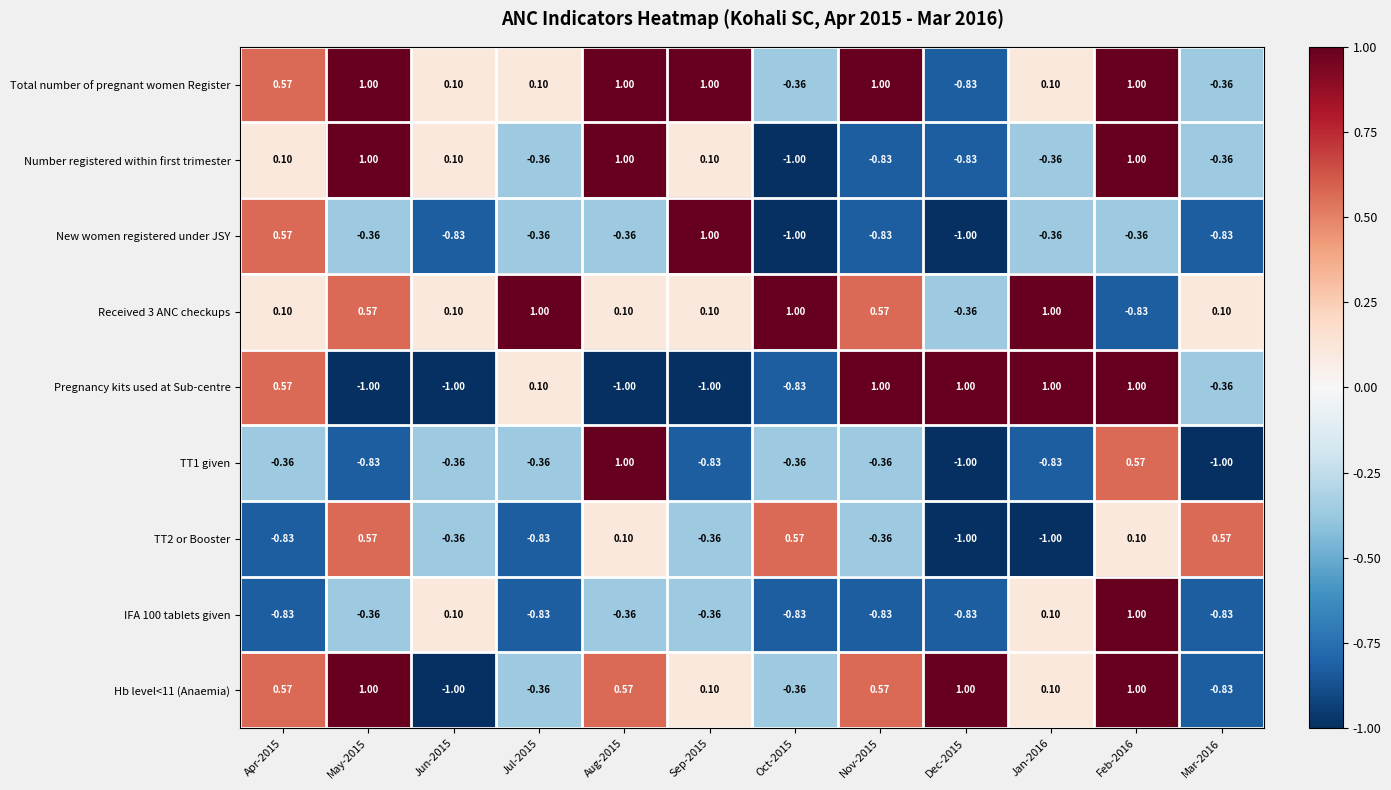

How many categories are shown in the chart?

12